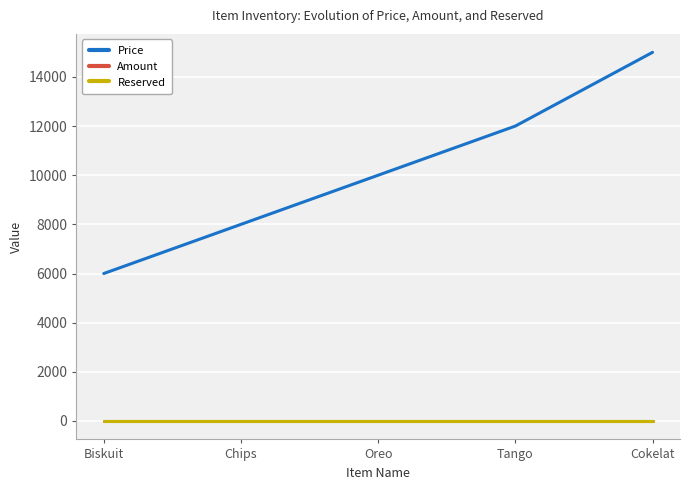

True or false: Price and Reserved intersect in this chart.

False